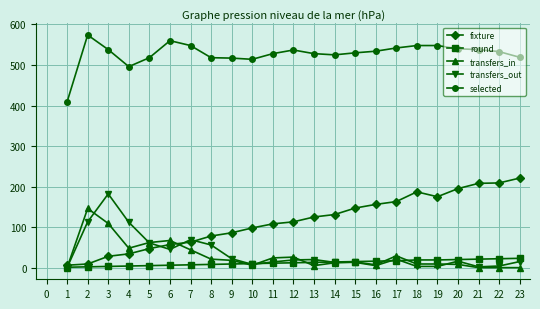

What is the spread (max minus min) of values at 10?

508